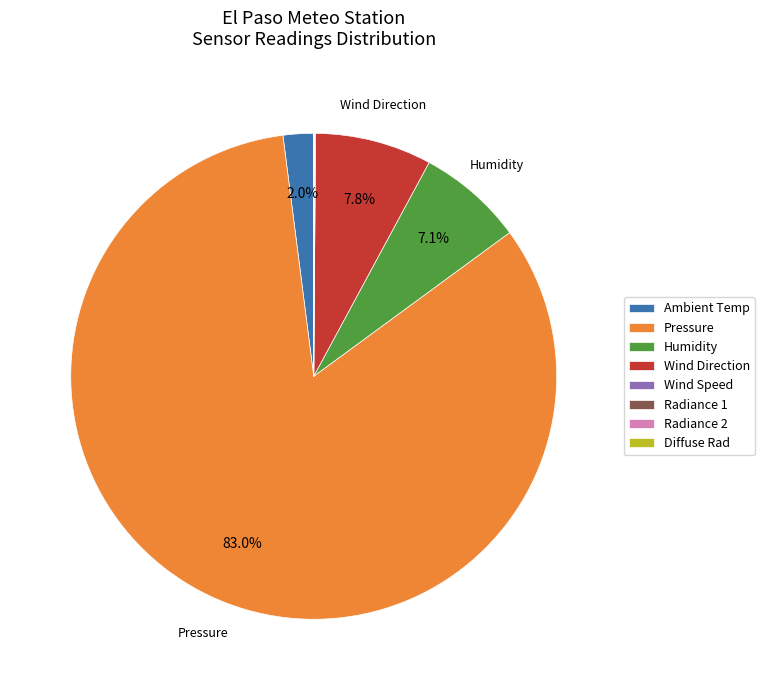

What is the largest slice in the pie chart?

Pressure